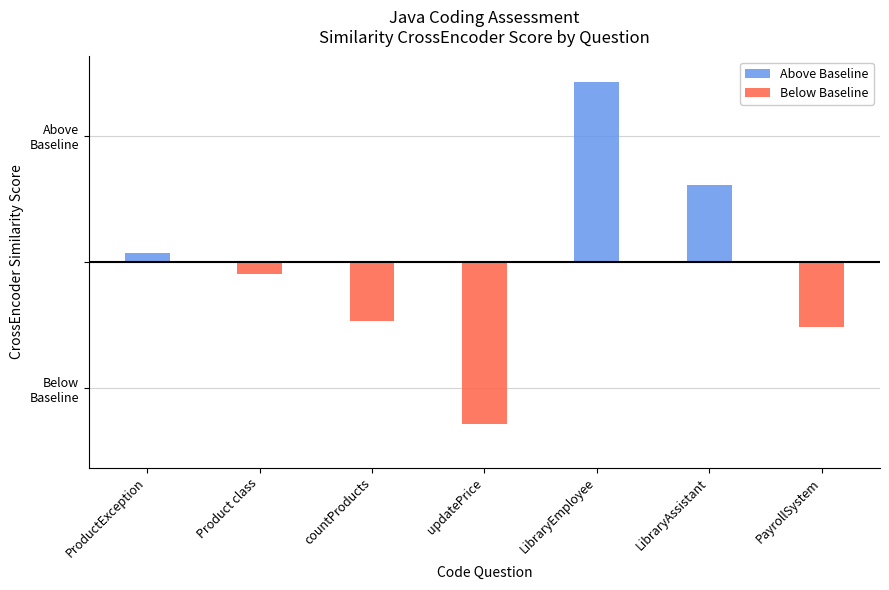

Reading left to right, extract all data points from this chart.

Above Baseline: 0.0	0.0	0.0	0.0	0.1	0.0	0.0
Below Baseline: 0.0	-0.0	-0.0	-0.1	0.0	0.0	-0.0